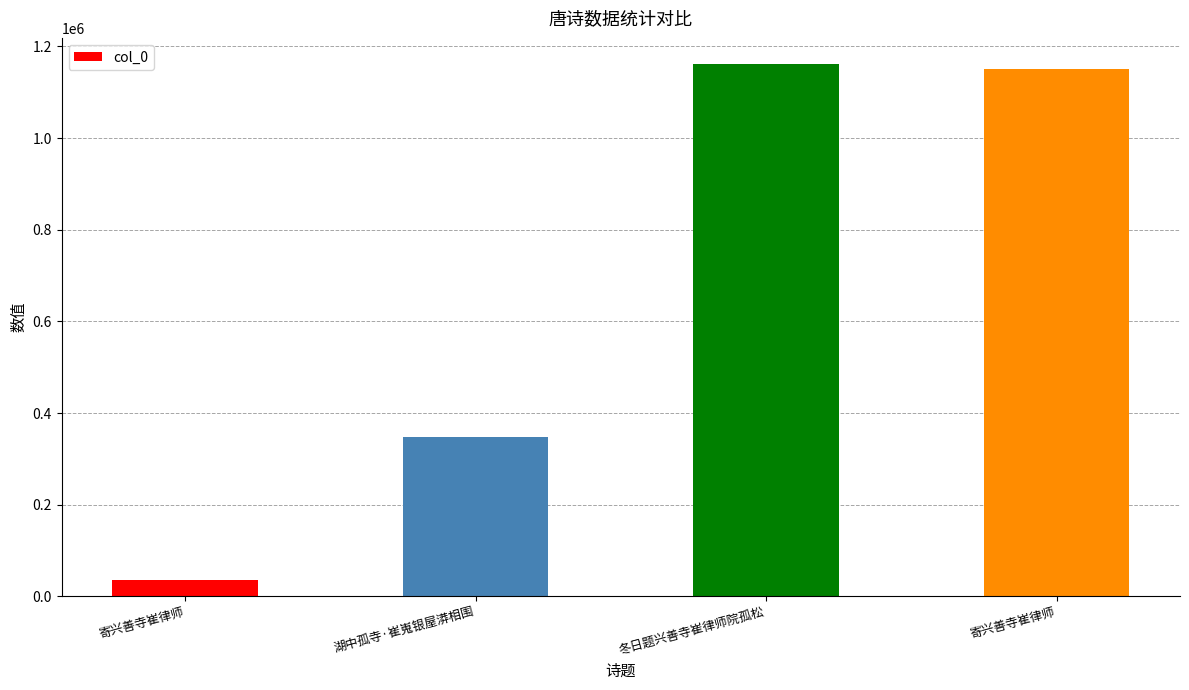

Which has a higher value, 寄兴善寺崔律师 or 冬日题兴善寺崔律师院孤松?

冬日题兴善寺崔律师院孤松